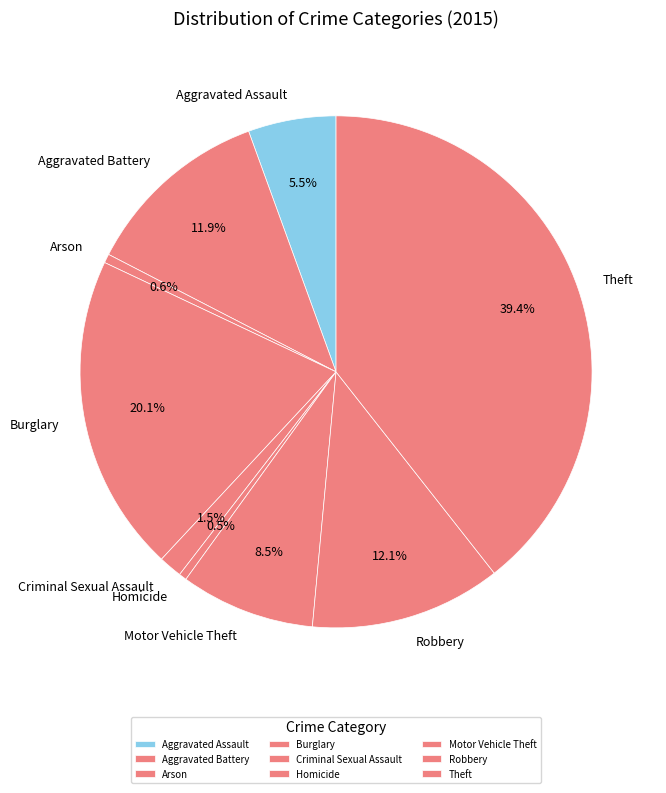

Is there a majority slice in this chart?

No